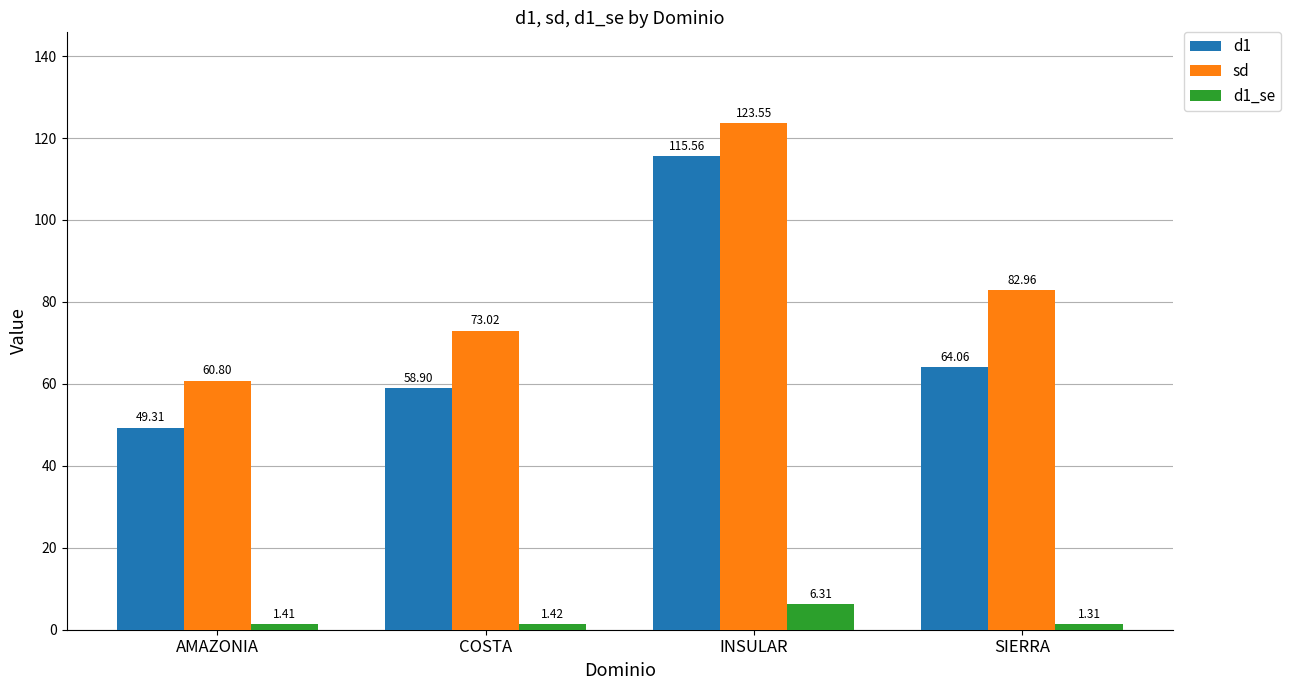

At which label is d1 closest to 82?

SIERRA